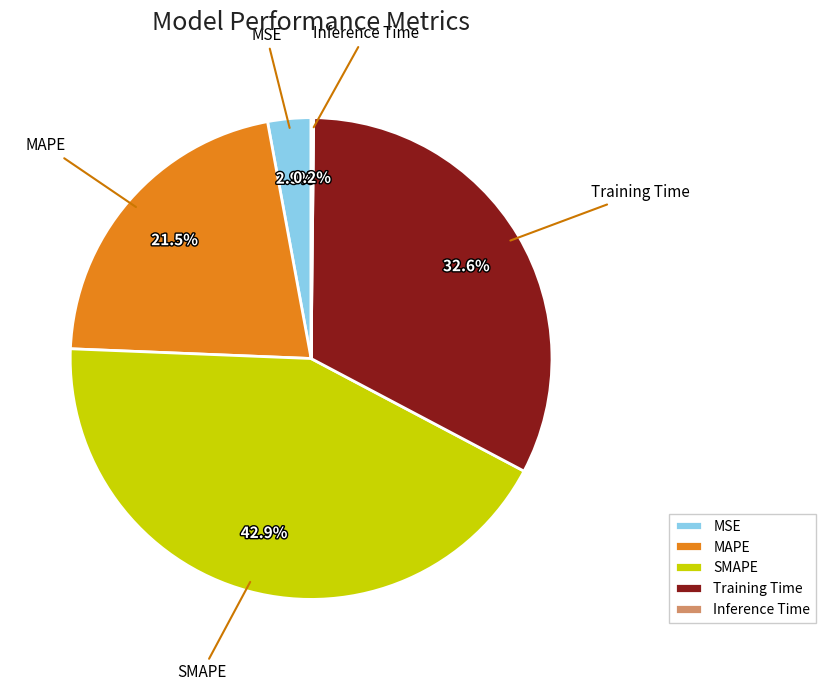

Which slice is the largest?

SMAPE